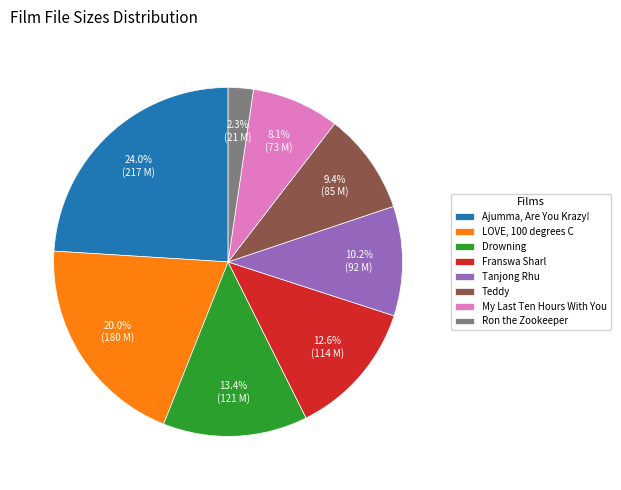

Is it true that Franswa Sharl is 7% of the pie?

False